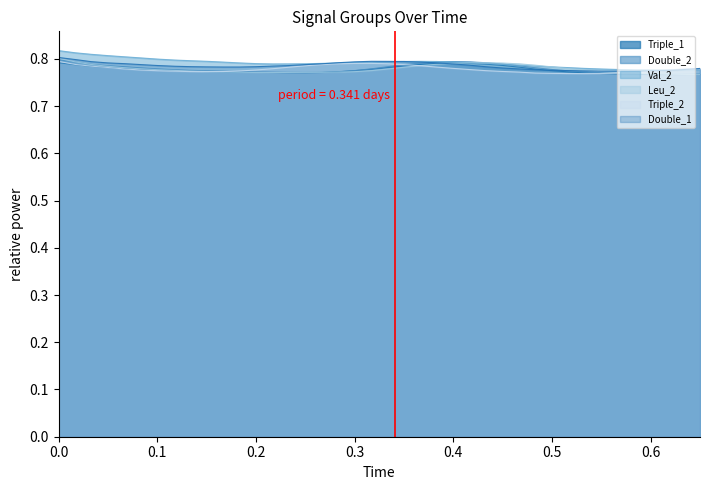

True or false: Triple_1 has more than 2 points higher than both neighbors.

False